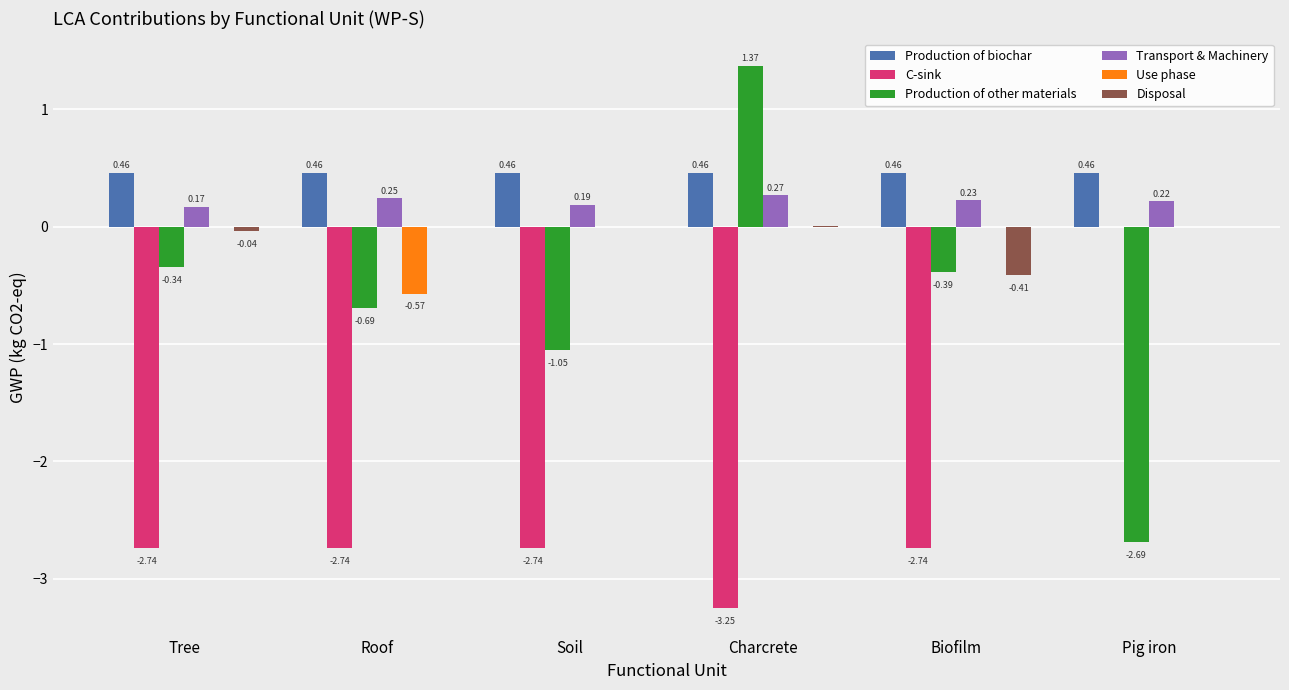

Where does the C-sink series first go above -2?

Pig iron